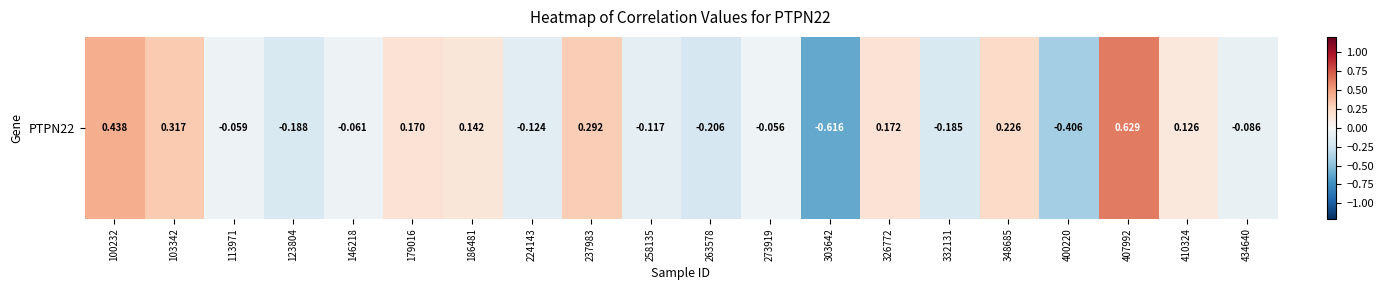

How many values are above zero?

9